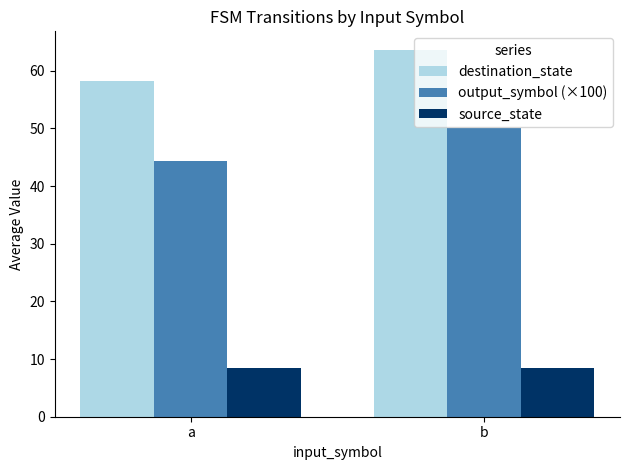

Which series has the largest total across all categories?

destination_state